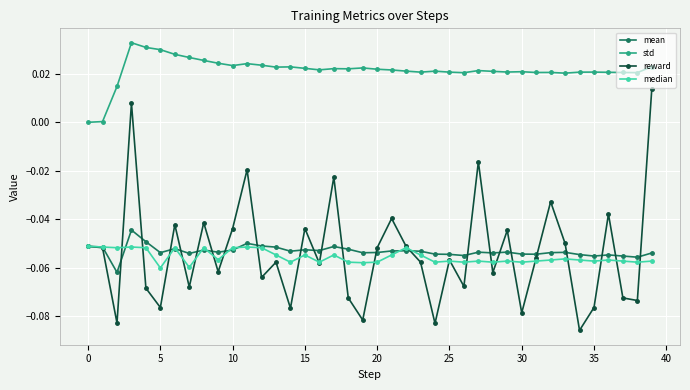

Which series has the widest spread of values?

reward